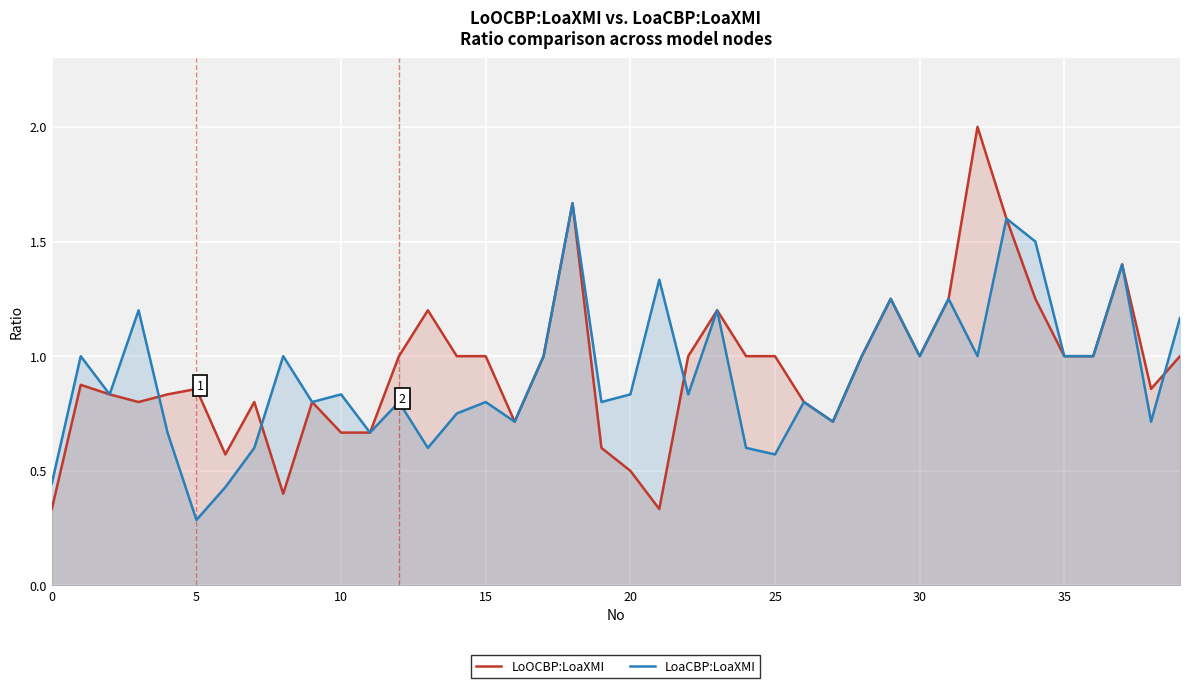

At 0, list the series in order from smallest to largest.

LoOCBP:LoaXMI, LoaCBP:LoaXMI